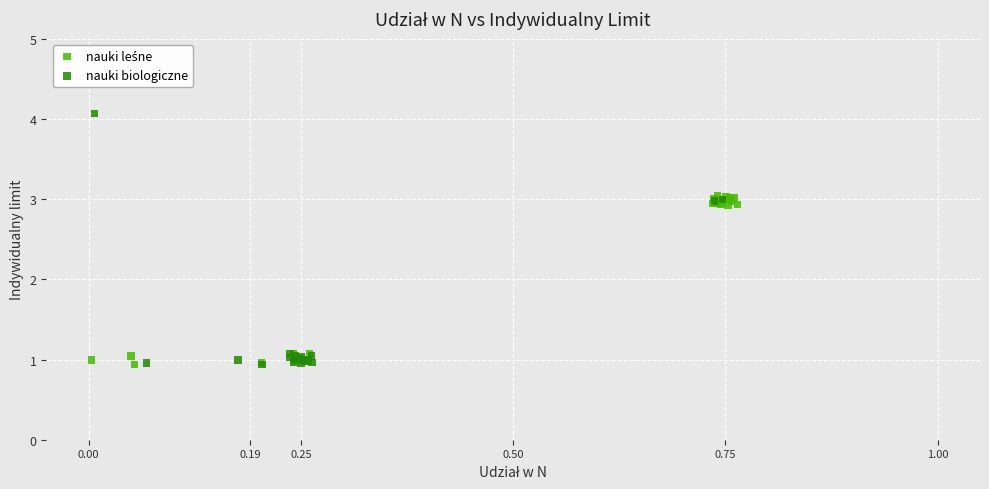

Which series contains the highest Y value?

nauki biologiczne